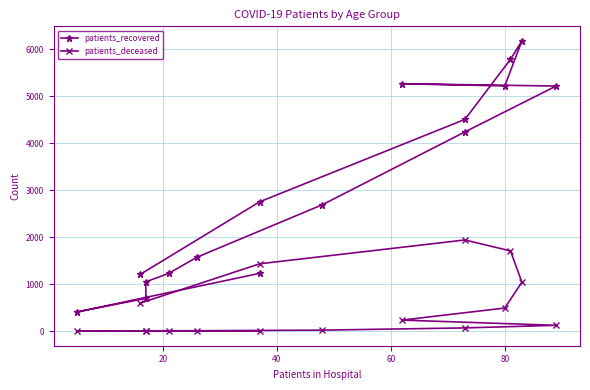

How many data points in patients_deceased are above 127?

7